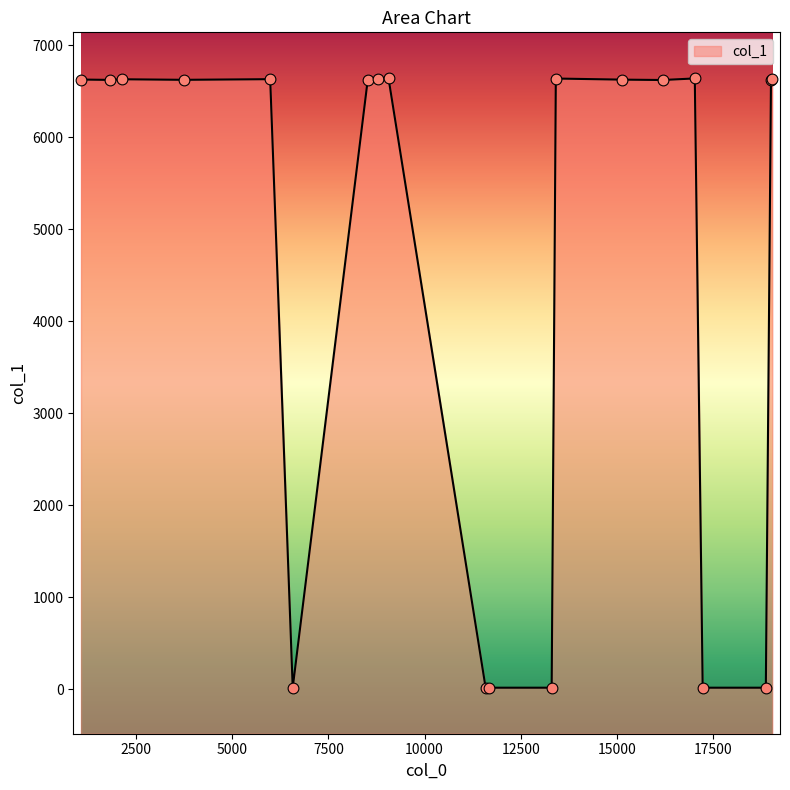

Between 11683 and 8523, which is larger?

8523